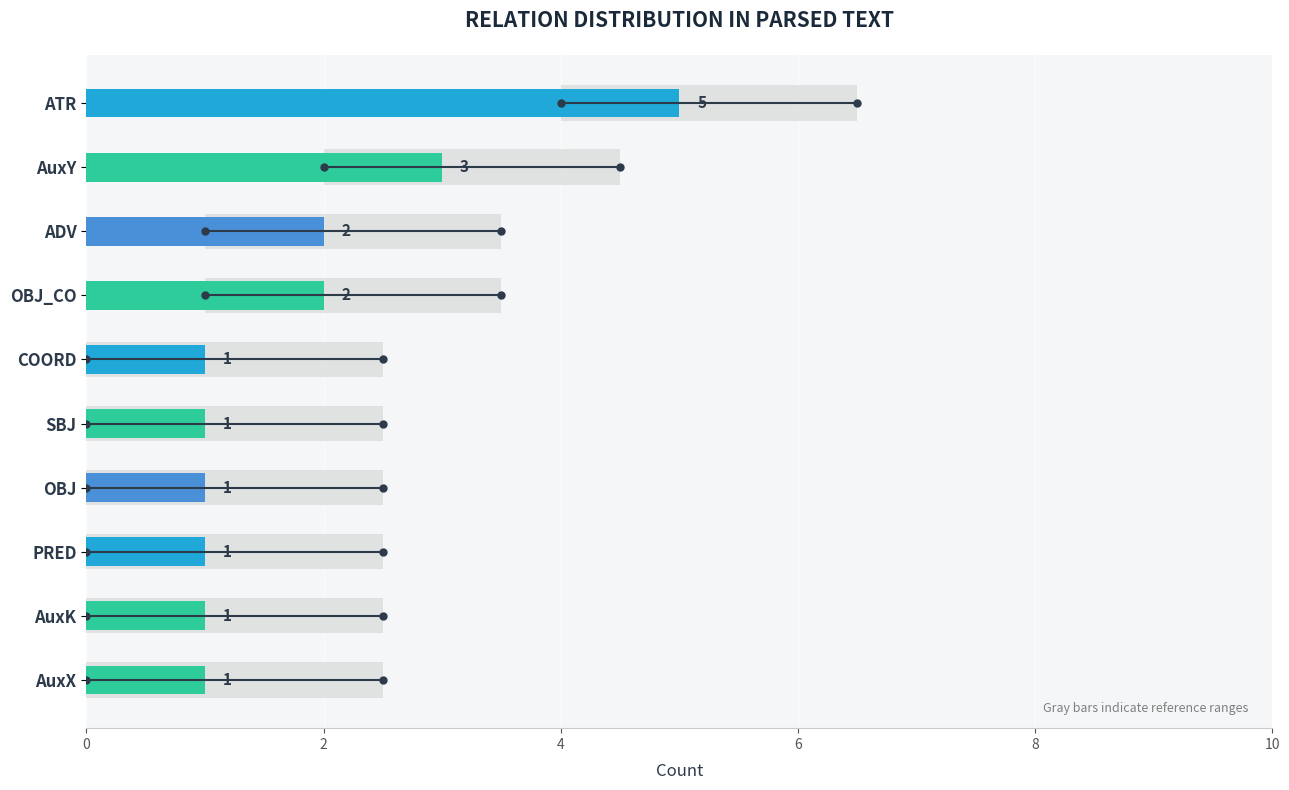

Reading left to right, transcribe all the data shown in this chart.

1	1	1	1	1	1	2	2	3	5